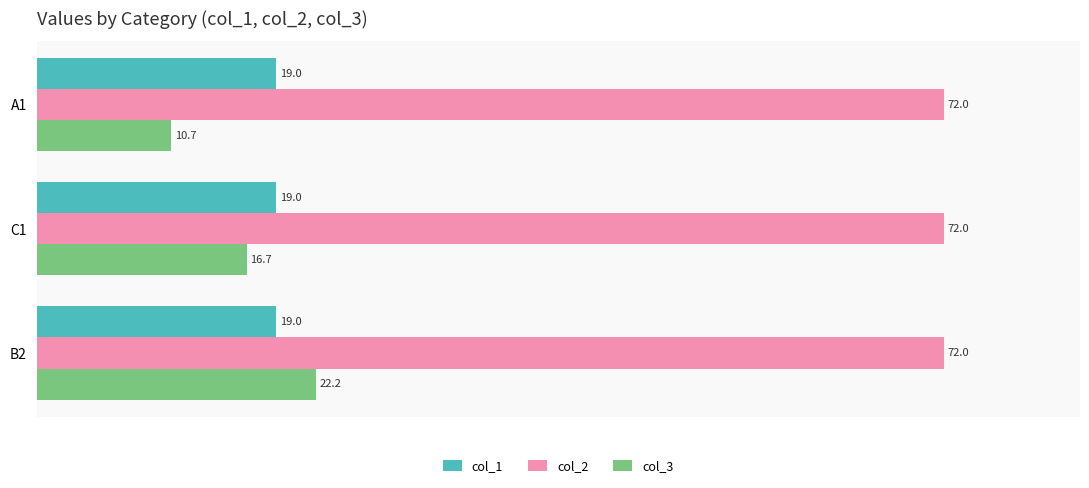

What is the average value of the col_1 series?

19.0